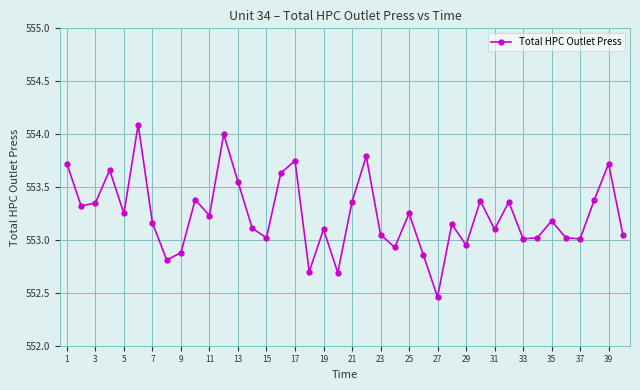

How many interior local peaks (higher than both neighbors) does the data have?

13